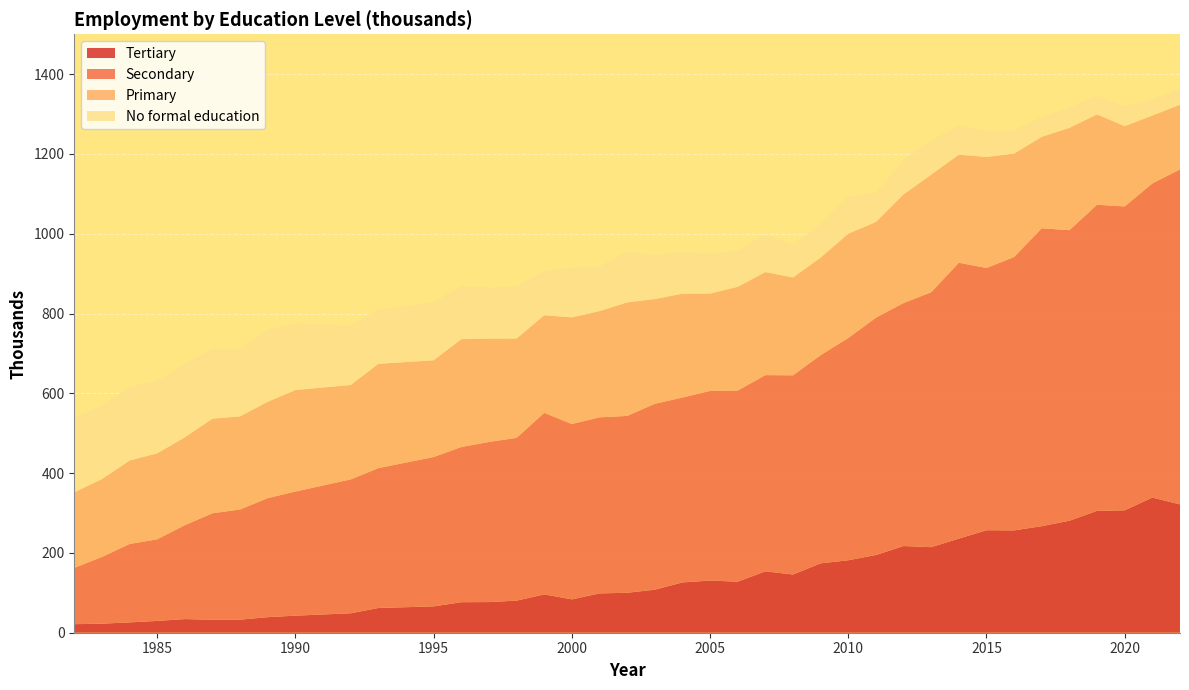

Reading left to right, transcribe all the data shown in this chart.

Tertiary: 21.4	22.7	25.9	29.6	34.2	32.5	32.8	39.0	42.8	48.7	62.0	66.0	76.5	76.8	80.4	96.1	83.6	98.6	100.1	107.8	126.1	130.7	127.9	153.9	145.9	173.9	181.6	194.8	217.3	214.5	235.9	256.9	256.5	267.1	280.7	305.5	306.8	338.8	321.6
Secondary: 141.2	167.2	196.5	204.6	235.4	267.0	276.1	298.4	311.1	335.6	350.6	374.4	388.9	401.4	408.0	455.0	439.6	441.3	443.3	466.0	463.4	475.4	479.1	491.8	499.3	521.9	557.1	594.9	609.1	639.0	691.5	657.3	685.4	746.6	728.3	767.3	761.7	787.4	839.7
Primary: 189.4	195.2	209.2	215.5	220.2	237.0	233.4	241.5	254.3	236.6	261.3	242.4	270.4	259.0	248.9	244.6	267.2	266.2	284.4	262.5	260.3	244.0	259.9	258.3	245.2	244.6	261.5	239.9	272.3	294.8	270.9	278.3	259.2	229.3	256.5	226.4	201.3	170.2	162.0
No formal education: 187.7	184.4	185.0	182.8	185.0	175.6	168.1	181.1	167.2	150.3	136.4	145.8	133.6	127.7	130.8	111.2	125.4	111.8	128.0	110.1	105.5	100.2	91.1	93.3	82.5	83.8	93.5	73.7	86.2	85.9	73.1	65.8	59.0	49.5	51.2	47.6	49.7	42.2	40.1